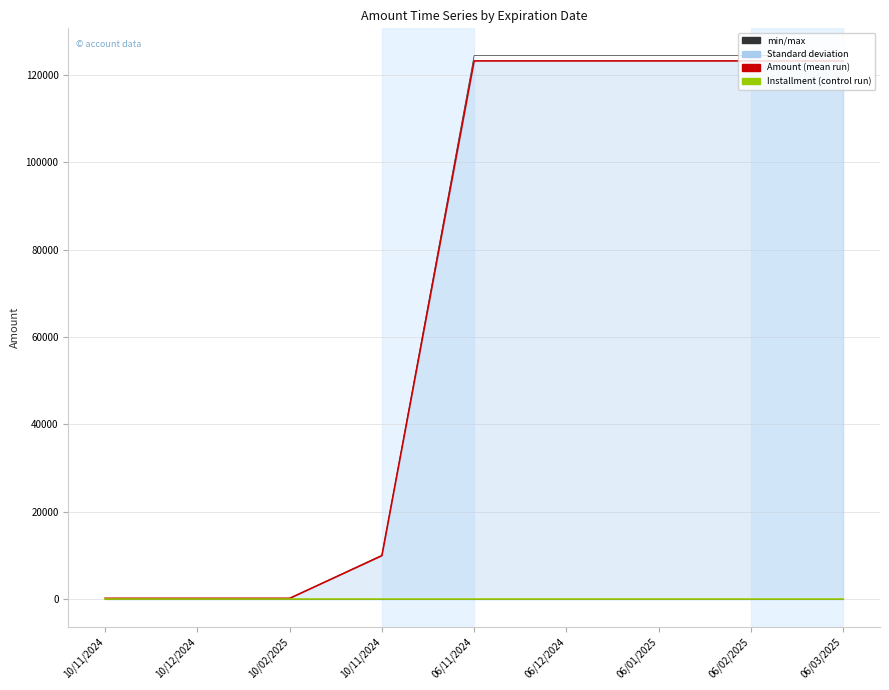

What is the label of the 7th point from the right?

10/02/2025